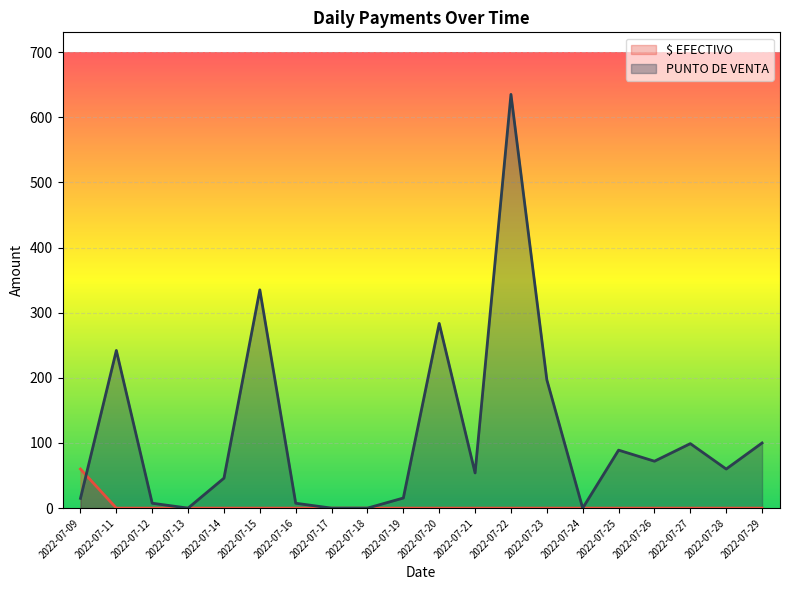

At which category does the chart reach its minimum across all series?

2022-07-11